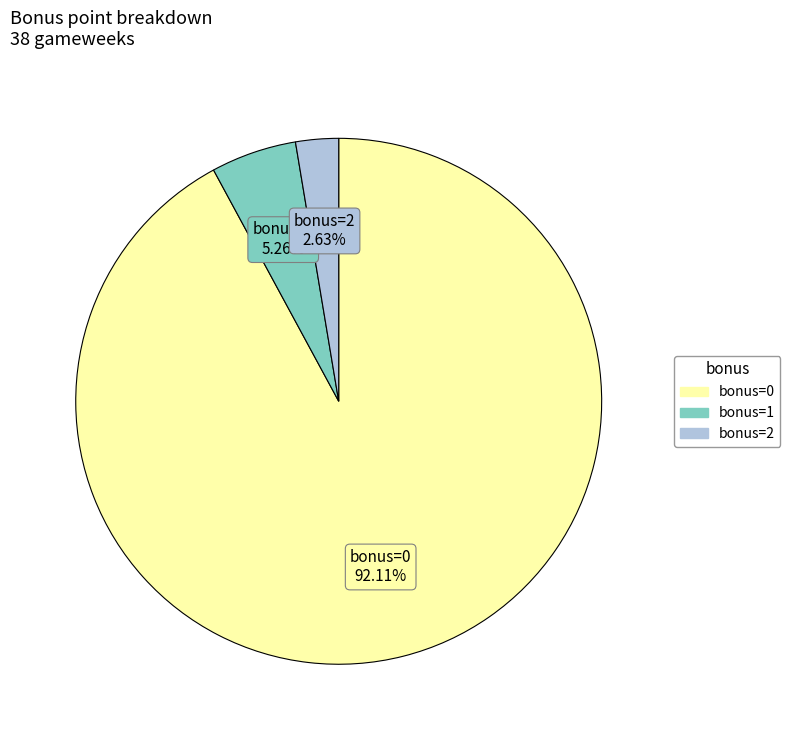

Is there a majority slice in this chart?

Yes